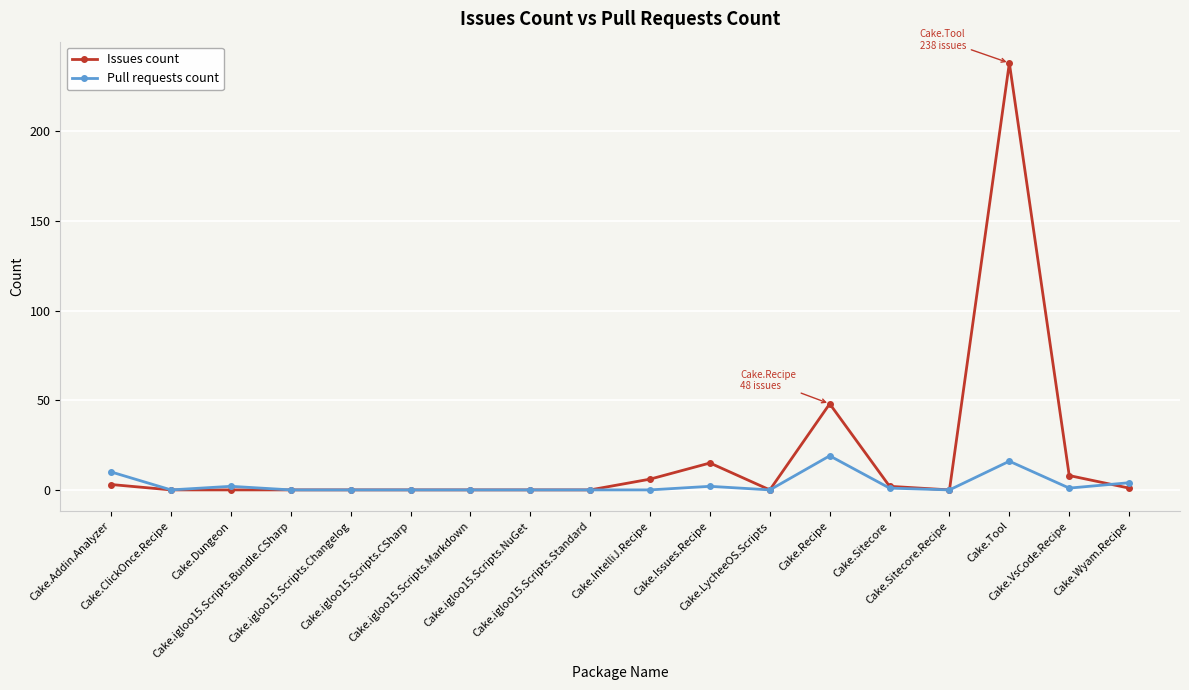

What is the greatest value displayed?

238